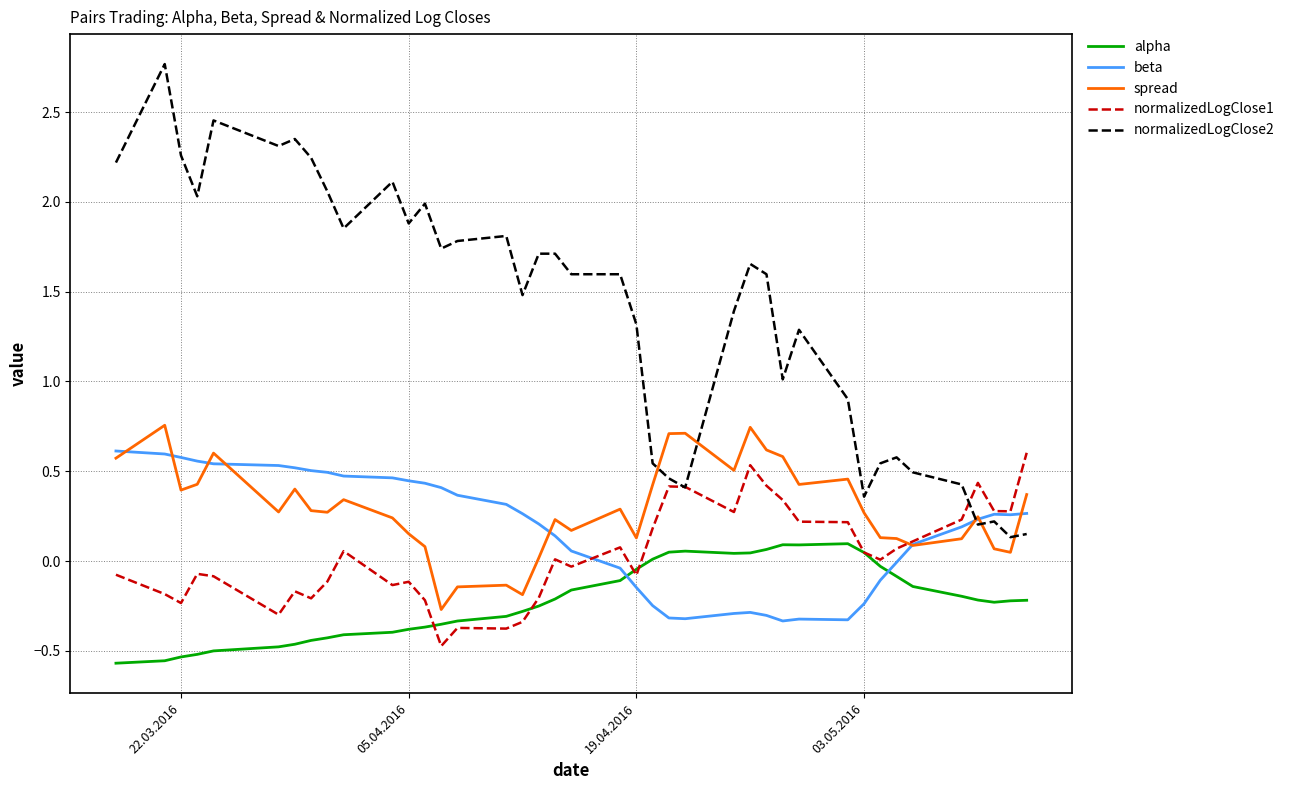

In beta, how many points are lower than both neighbors (excluding endpoints)?

4